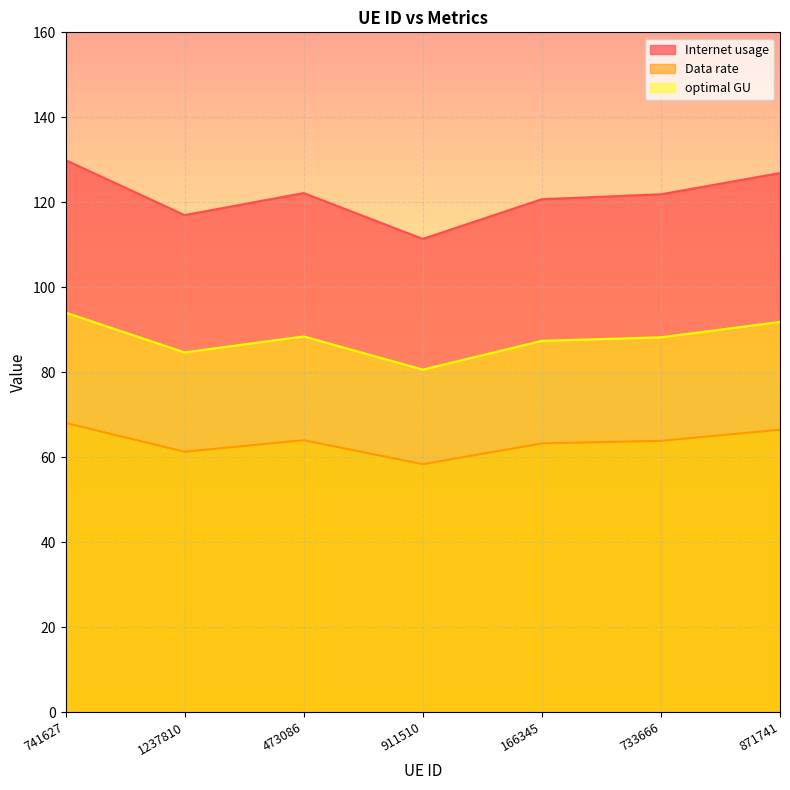

Where does the Data rate series first go above 121?

741627